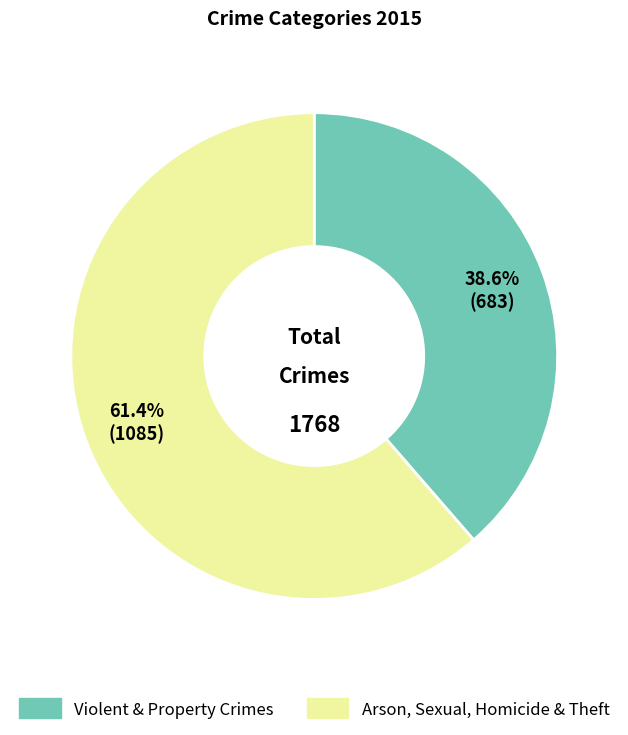

Is there any slice that represents more than half of the pie?

Yes